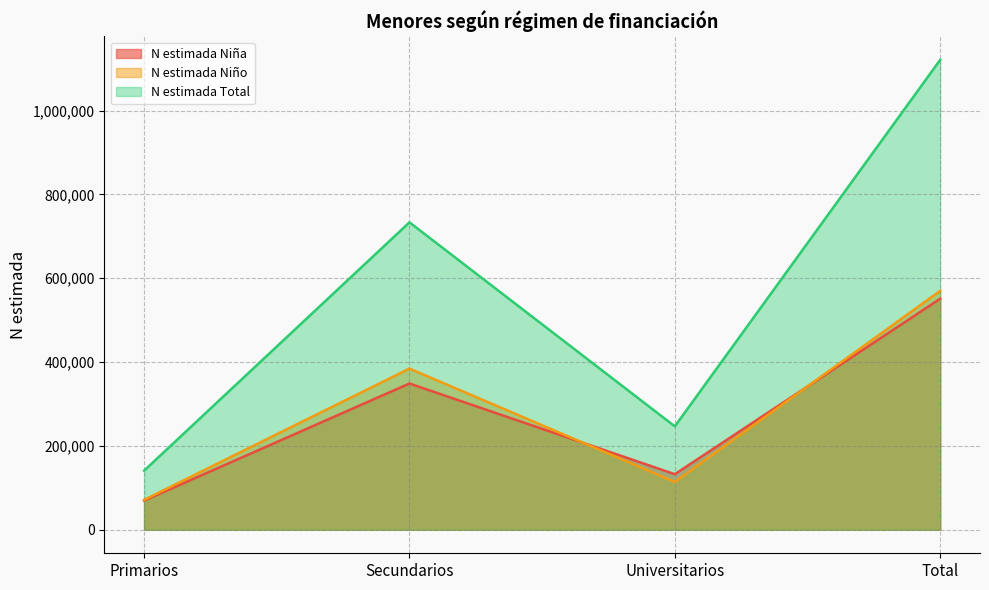

What is the value of the N estimada Niño point at the 2nd from the left?

384448